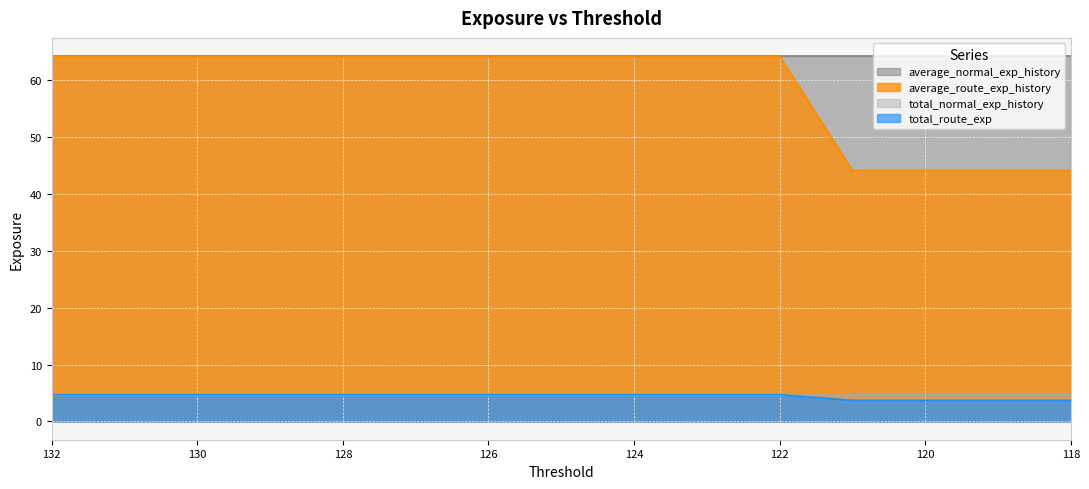

What is the value of the total_route_exp point at the 13th from the left?

3.7